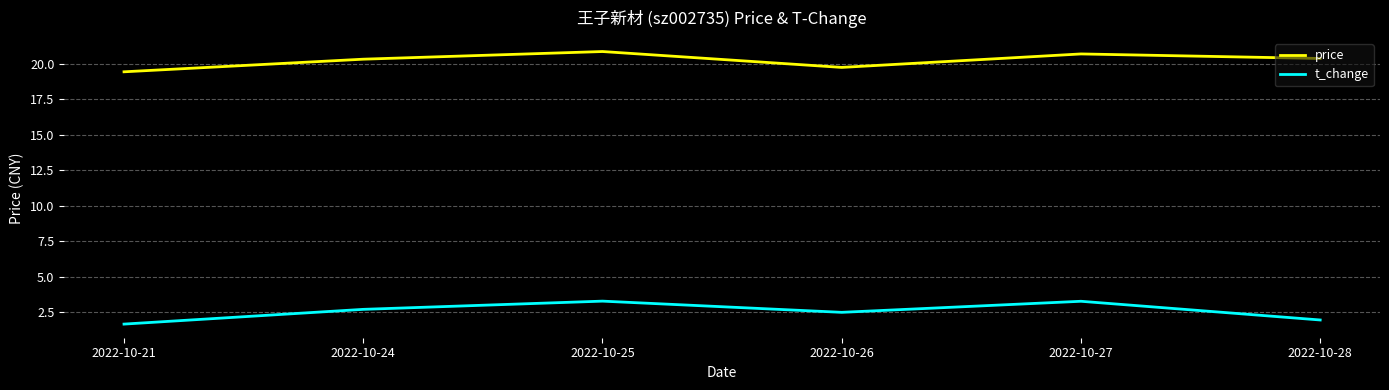

At 2022-10-25, list the series in order from smallest to largest.

t_change, price